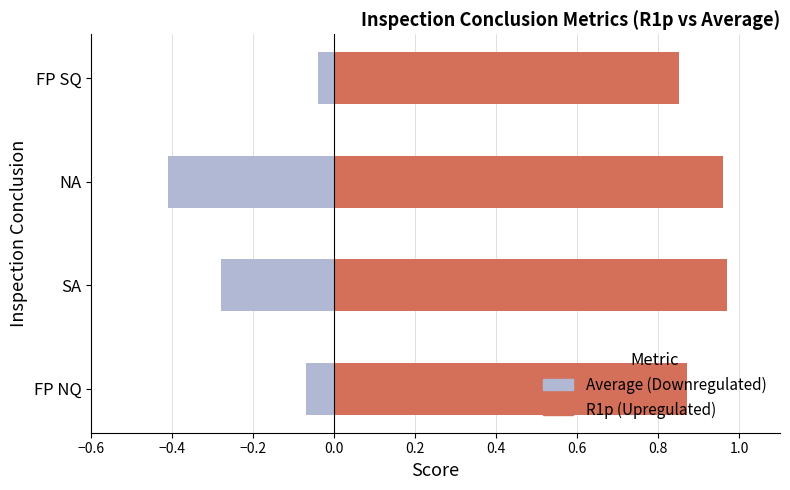

Which series has the largest total across all categories?

R1p (pos)